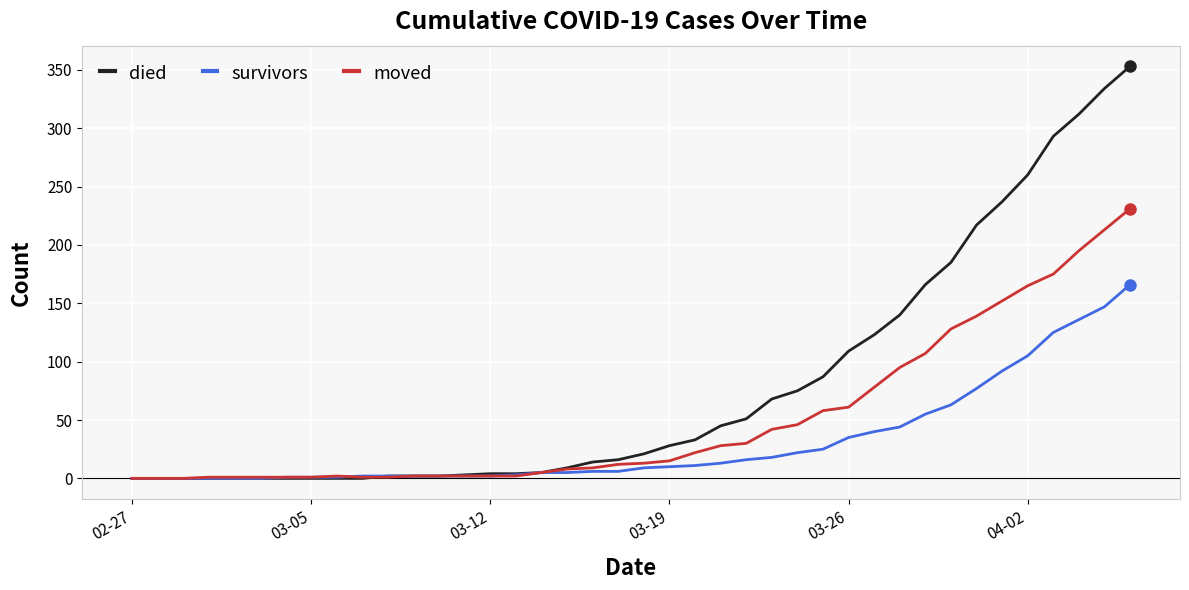

Which series has the largest total across all categories?

died